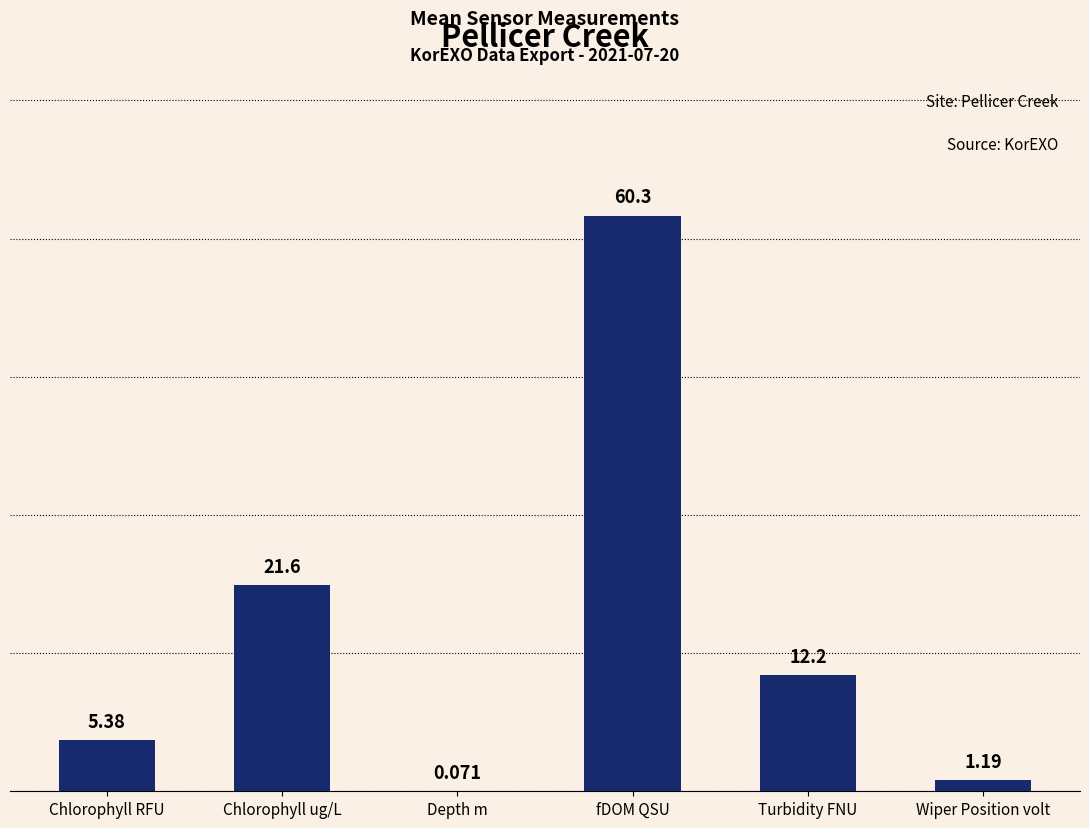

Which label corresponds to the largest value in the chart?

fDOM QSU